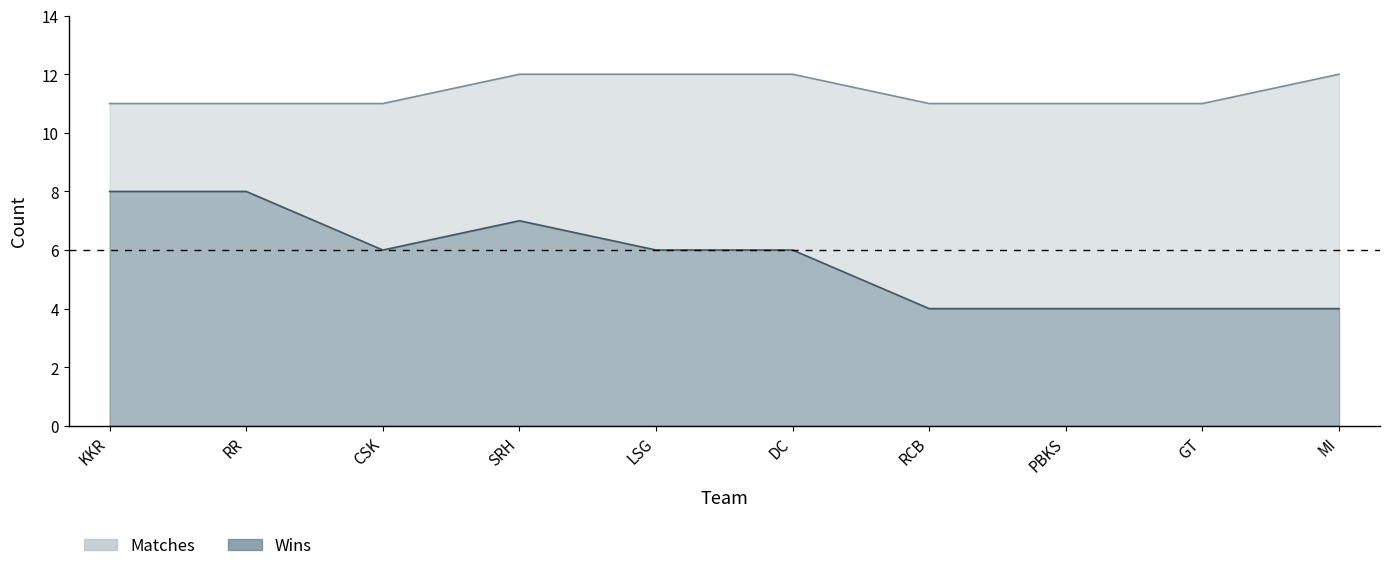

Reading left to right, what are all the values shown in this chart?

Matches: 11	11	11	12	12	12	11	11	11	12
Wins: 8	8	6	7	6	6	4	4	4	4